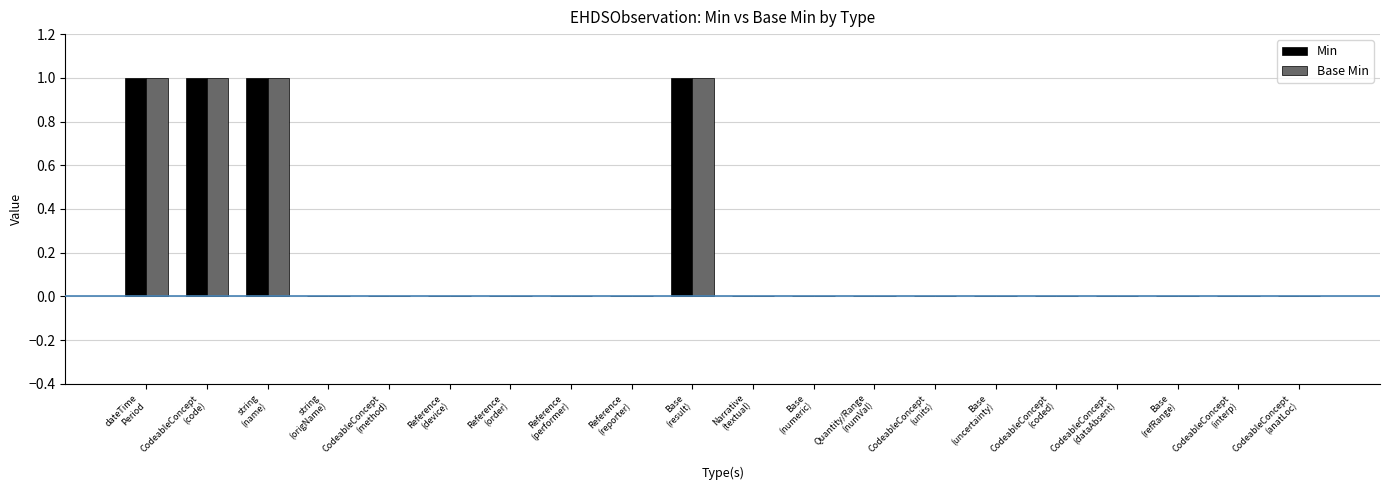

What is the sum of the Min values at CodeableConcept
(code) and CodeableConcept
(units)?

1